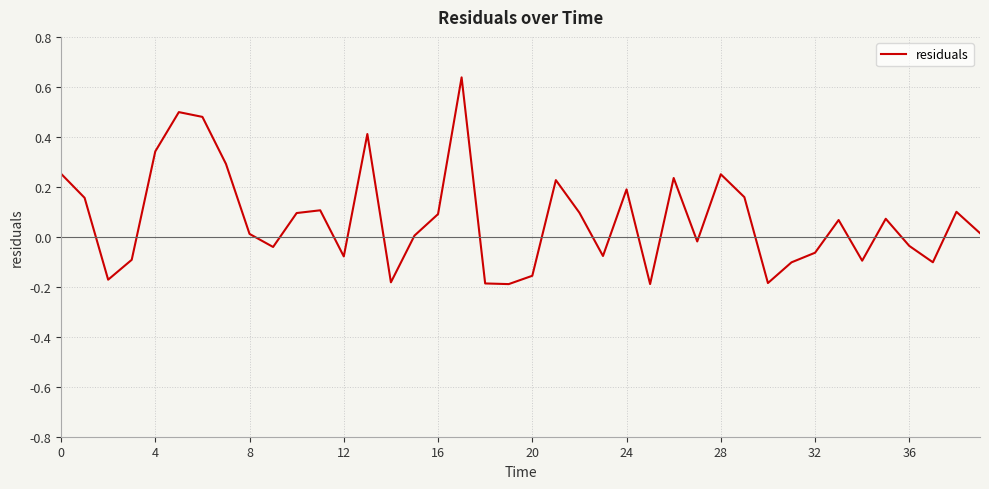

How many series are shown in this chart?

1